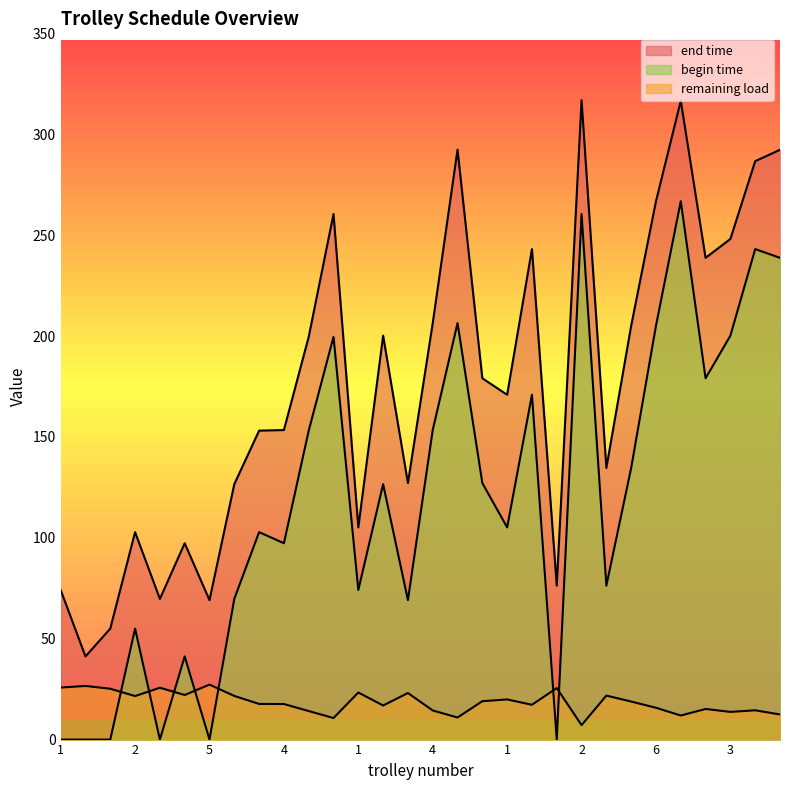

What is the label of the 3rd point from the right?

3